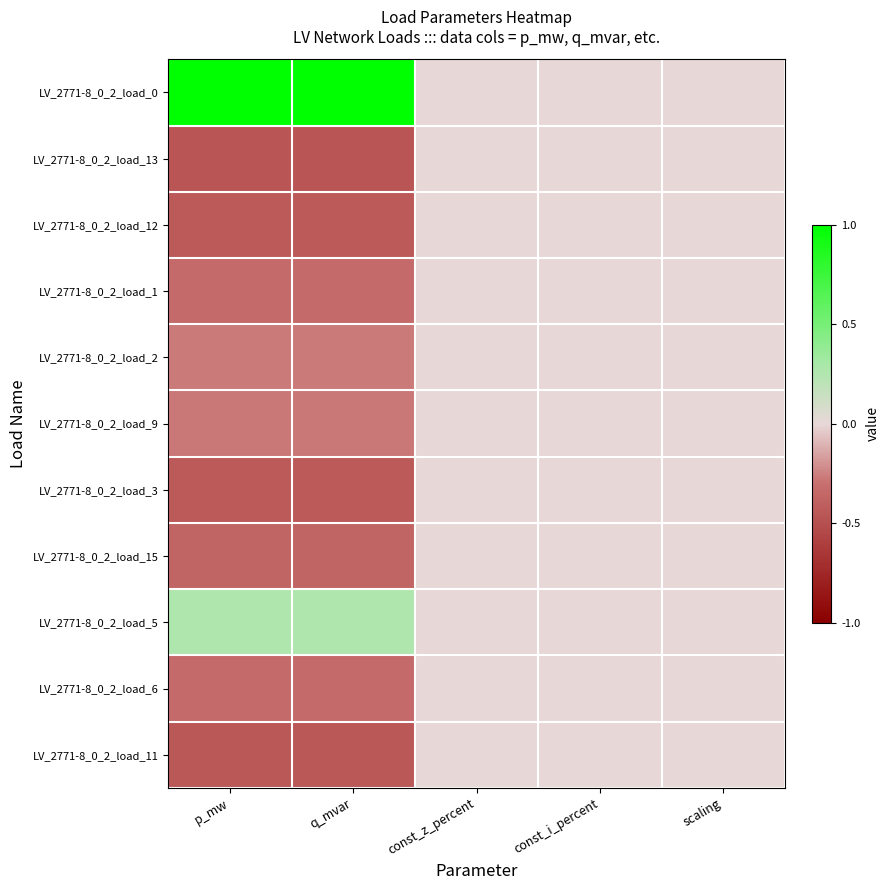

How many series are shown in this chart?

11